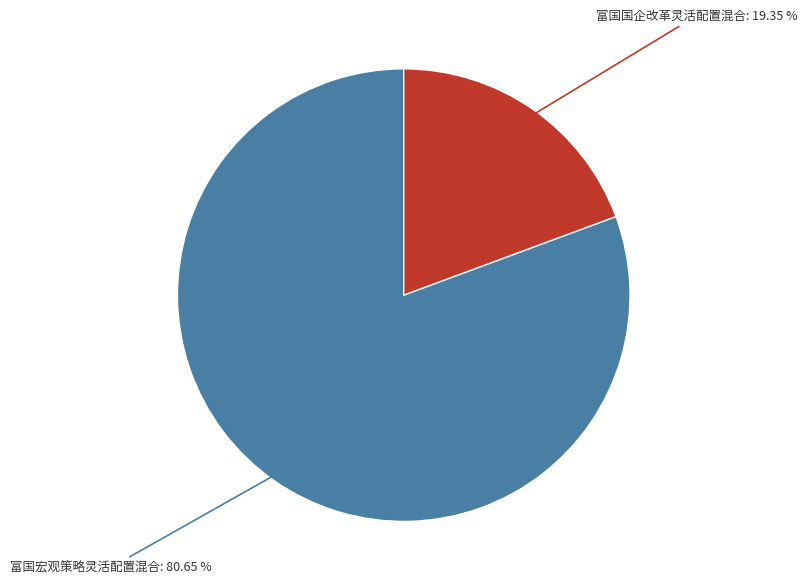

How many segments does this pie chart have?

2